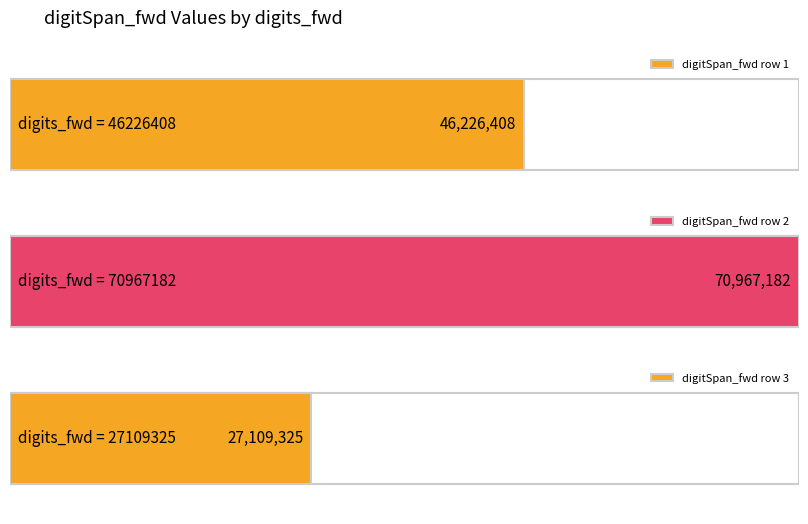

What is the difference between the second highest and minimum values?

19117083